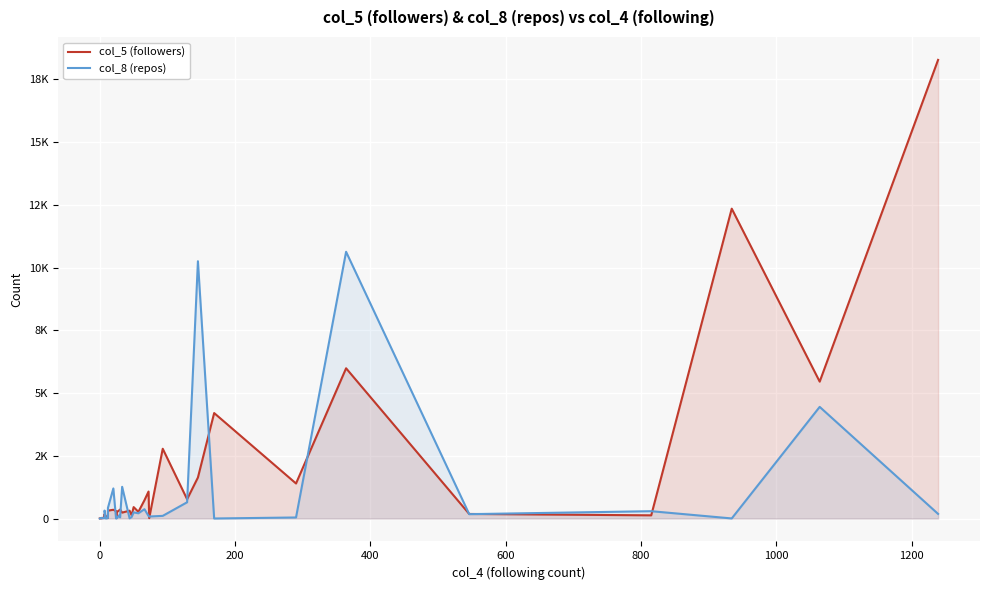

Which series has the largest range (max minus min)?

col_5 (followers)